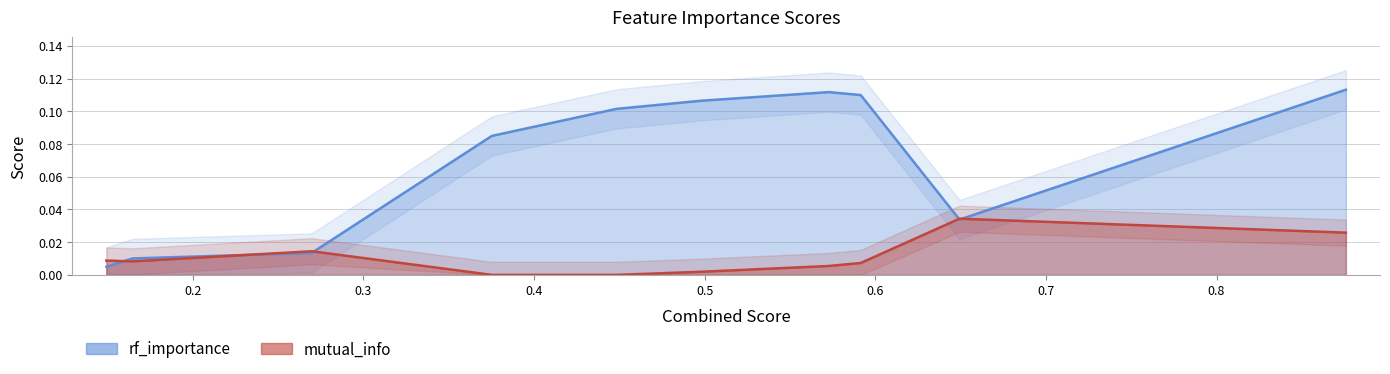

Rank the series by their maximum value, from highest to lowest.

rf_importance, mutual_info